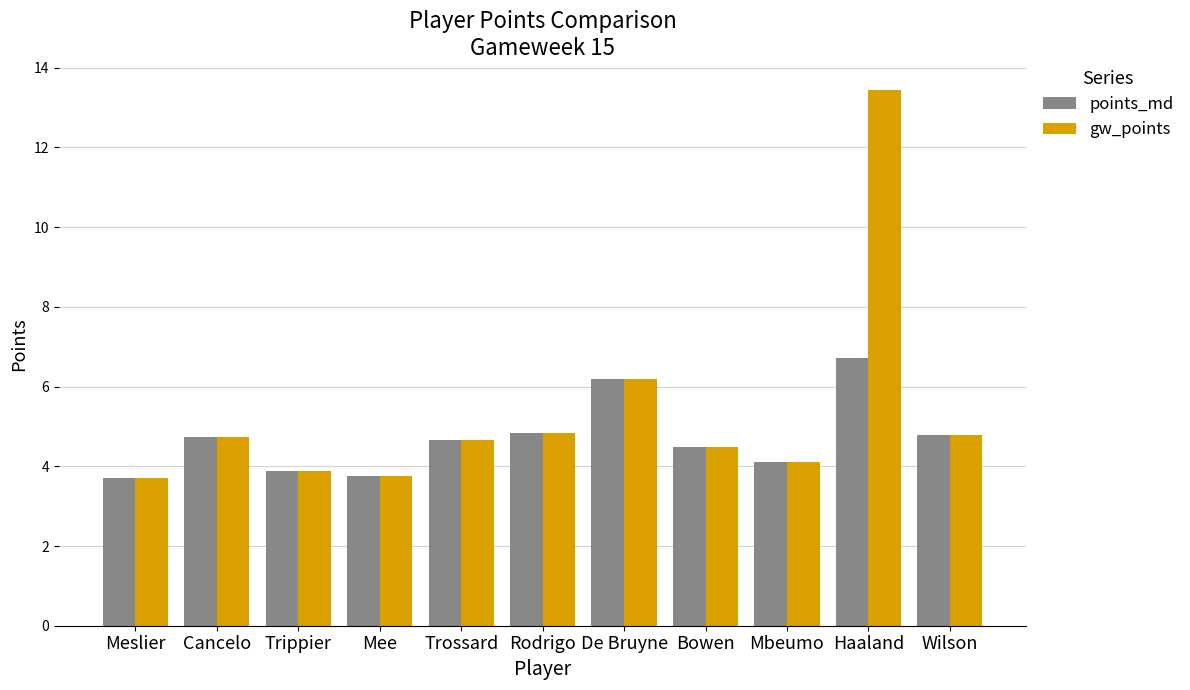

Read the points_md value at De Bruyne.

6.2